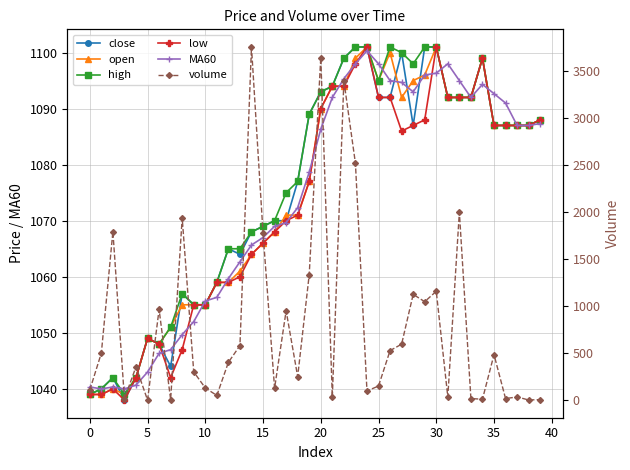

True or false: MA60 has more than 0 interior local peaks.

True